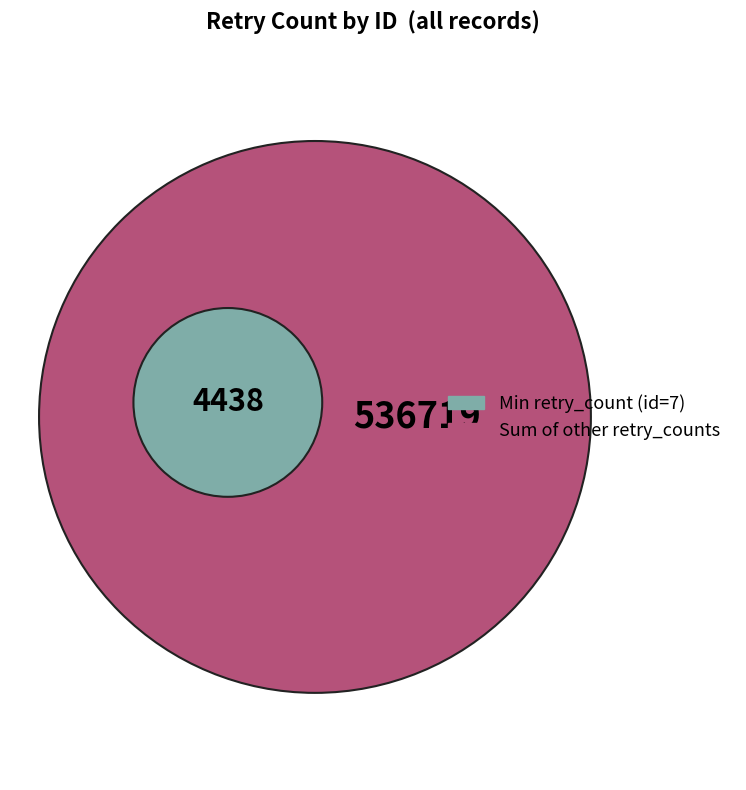

What is the smallest slice in the pie chart?

7